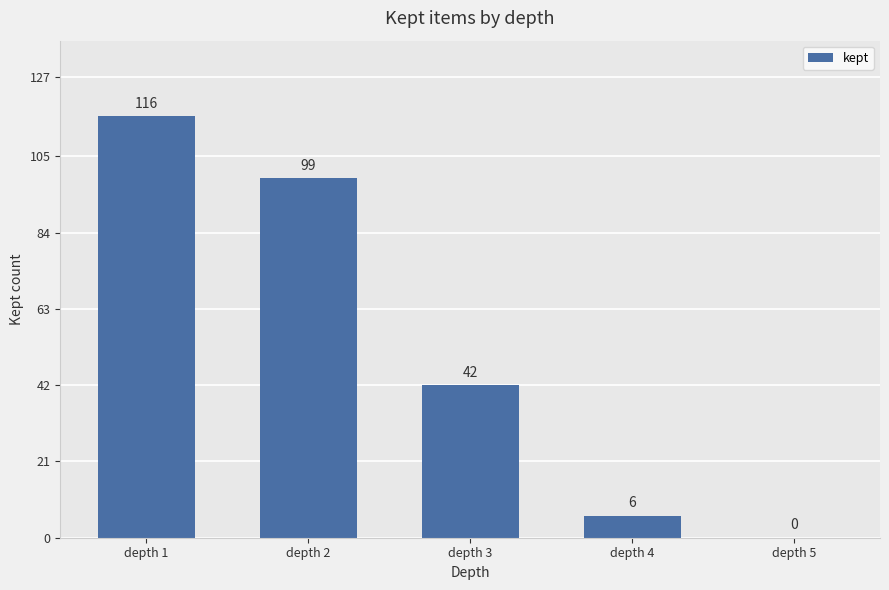

Reading right to left, list all the values displayed in this chart.

depth 5=0	depth 4=6	depth 3=42	depth 2=99	depth 1=116